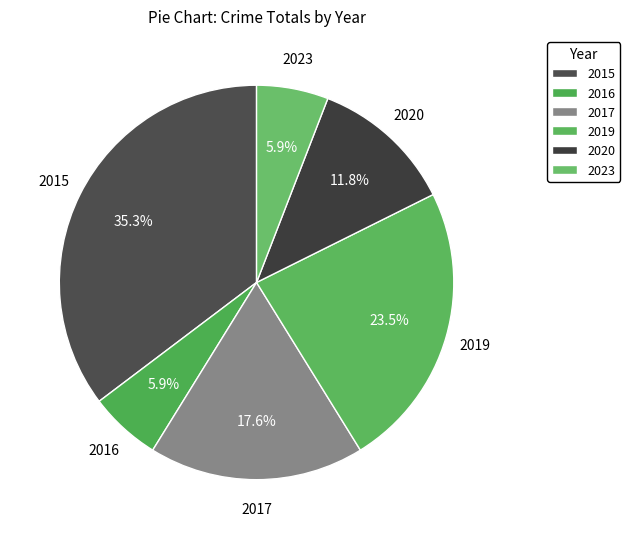

Between 2023 and 2020, which is larger?

2020